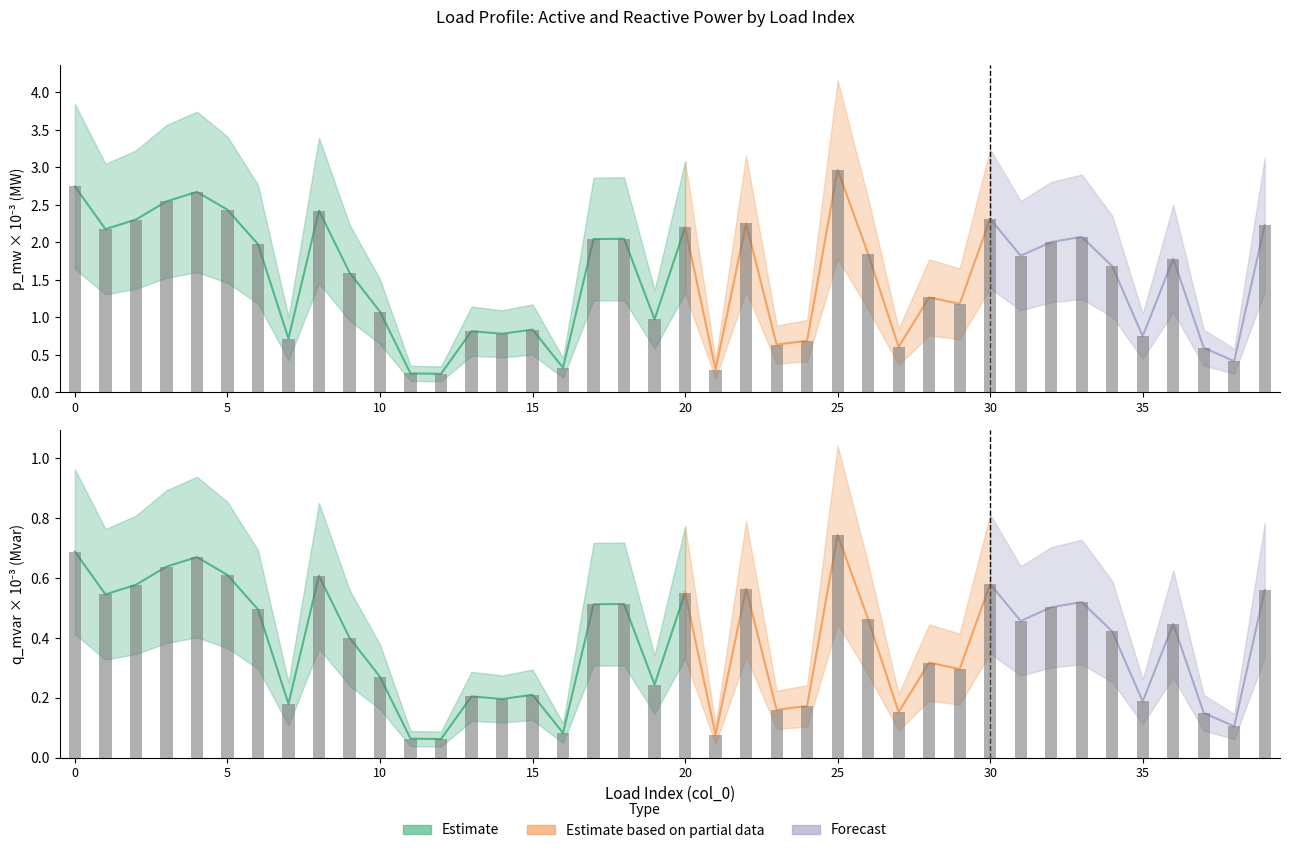

Read the q_mvar value at 14.

0.2